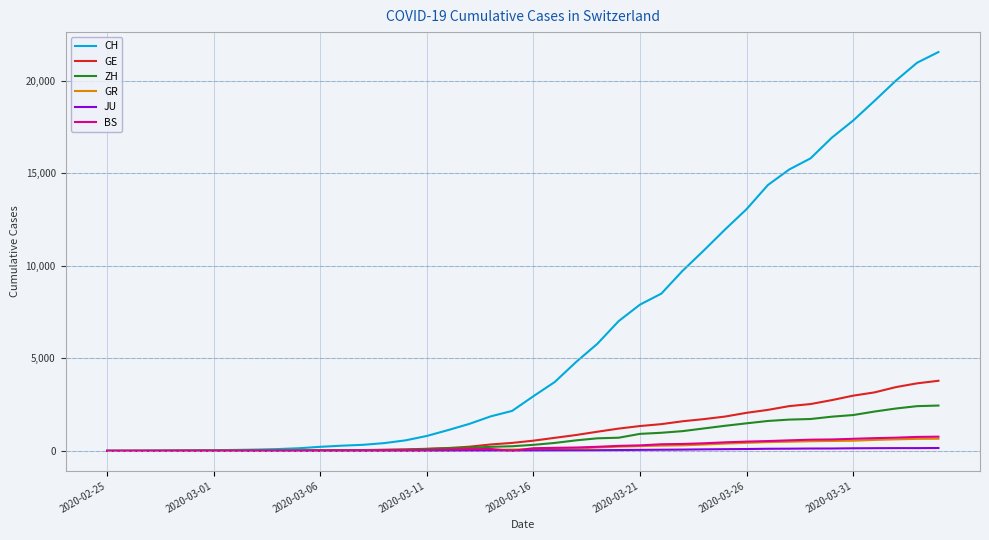

Which series has the largest range (max minus min)?

CH